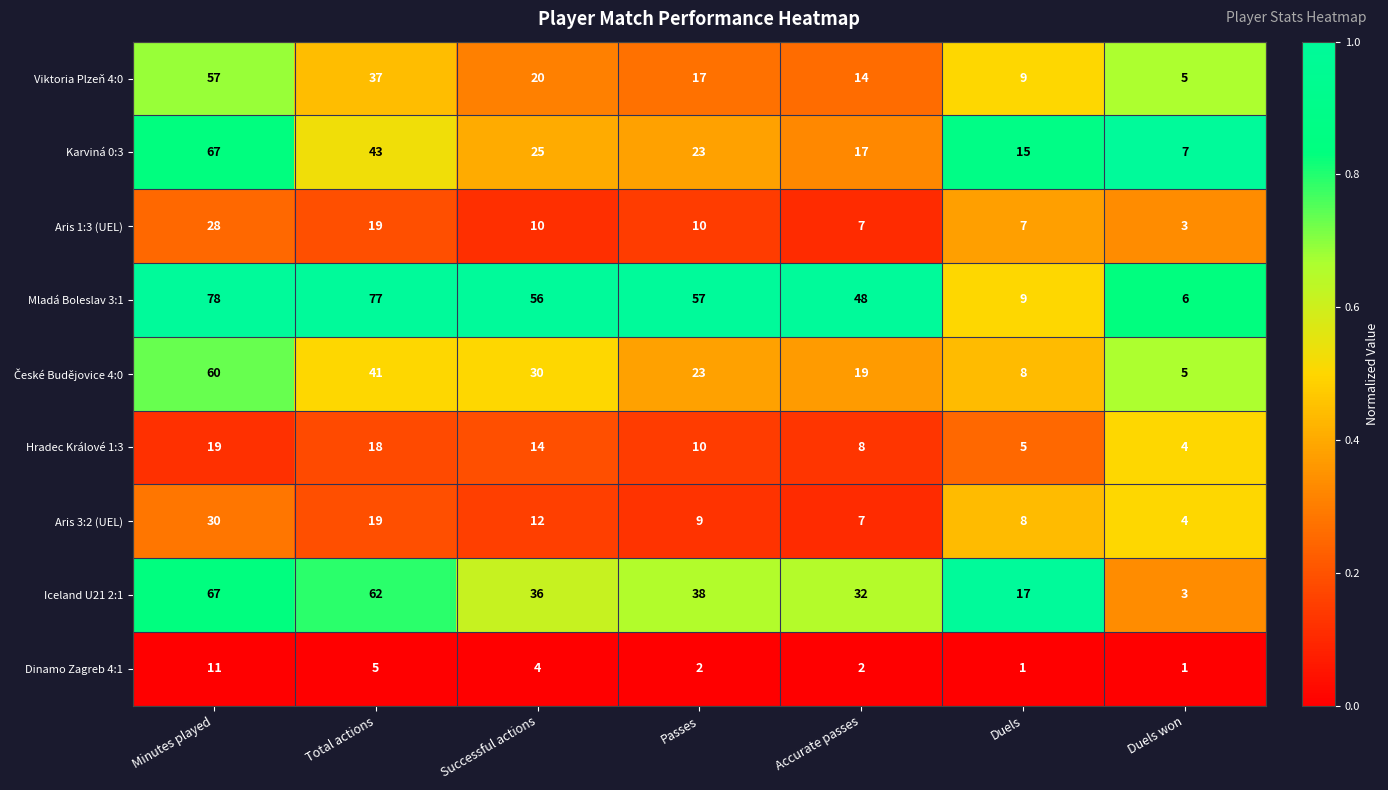

At which category is the sum across all series the highest?

Minutes played